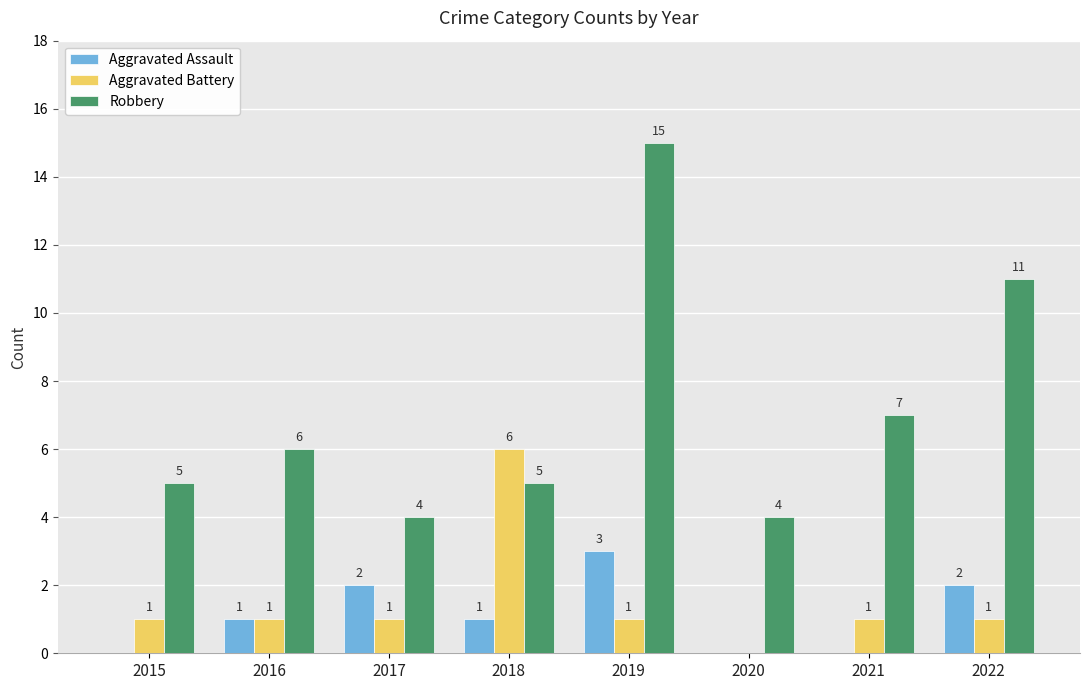

The Robbery series shows 4 at 2017. True or false?

True